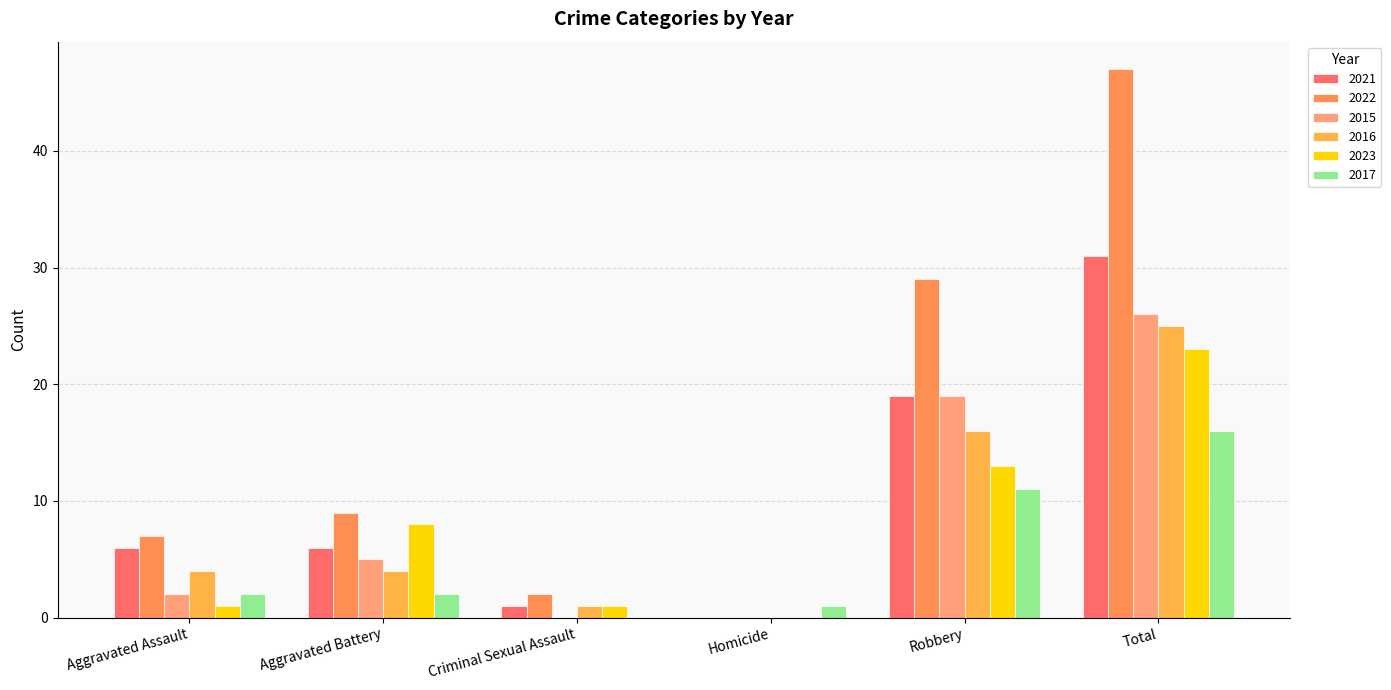

How many values in 2023 are above zero?

5